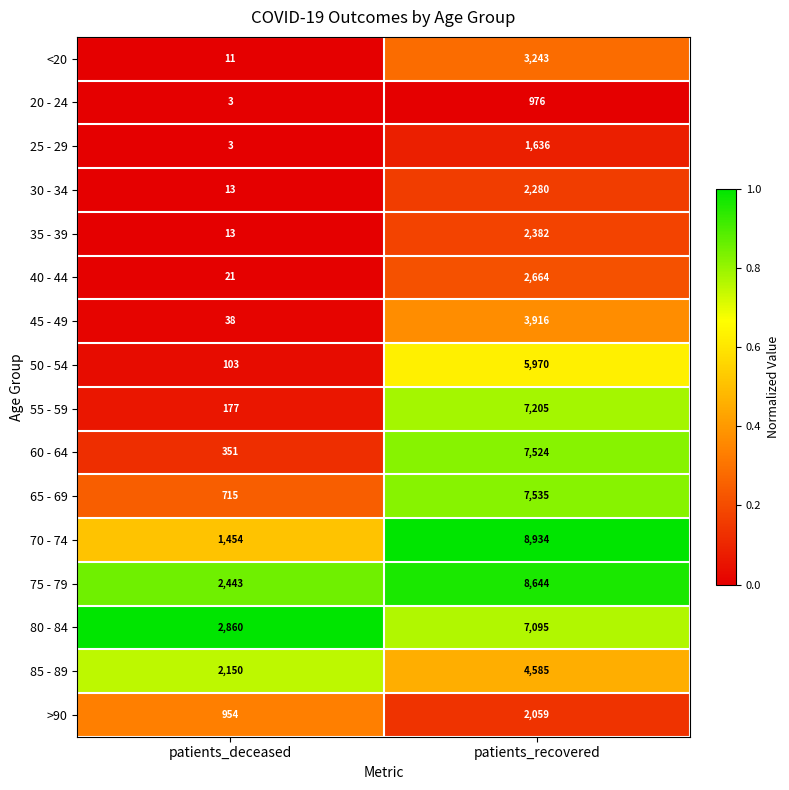

At which category is the sum across all series the highest?

patients_recovered